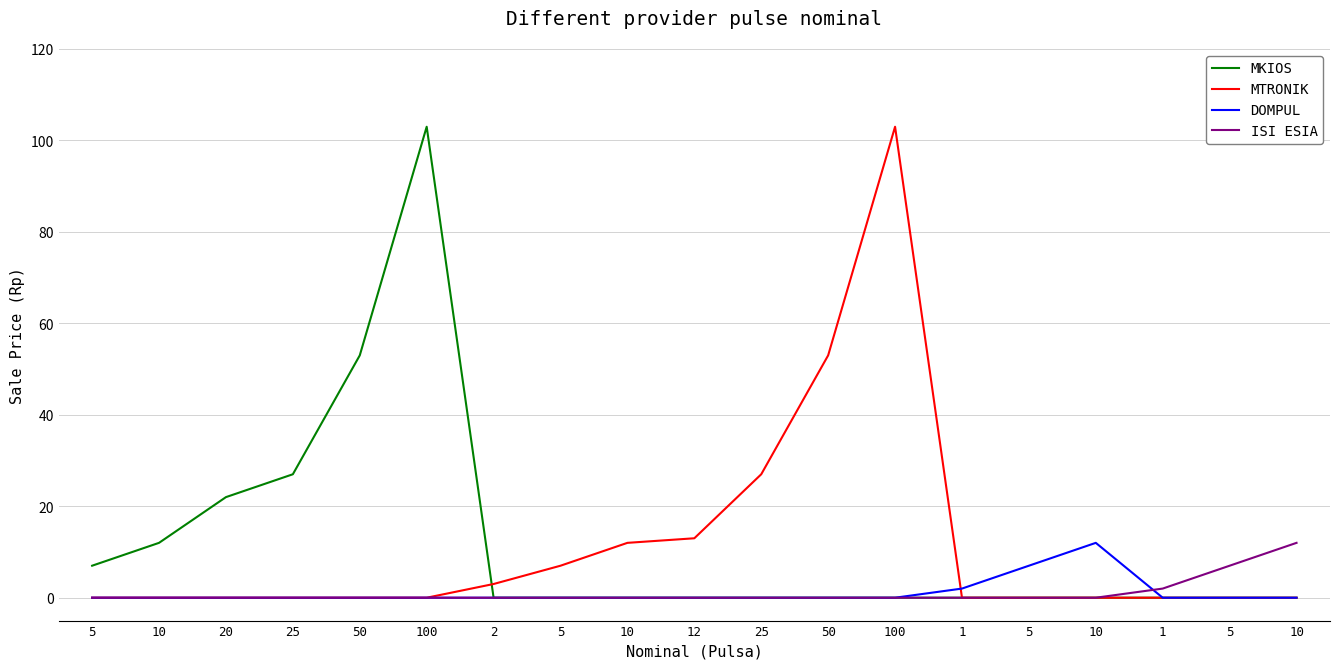

Reading left to right, list all the values displayed in this chart.

MKIOS: 7	12	22	27	53	103	0	0	0	0	0	0	0	0	0	0	0	0	0
MTRONIK: 0	0	0	0	0	0	3	7	12	13	27	53	103	0	0	0	0	0	0
DOMPUL: 0	0	0	0	0	0	0	0	0	0	0	0	0	2	7	12	0	0	0
ISI ESIA: 0	0	0	0	0	0	0	0	0	0	0	0	0	0	0	0	2	7	12